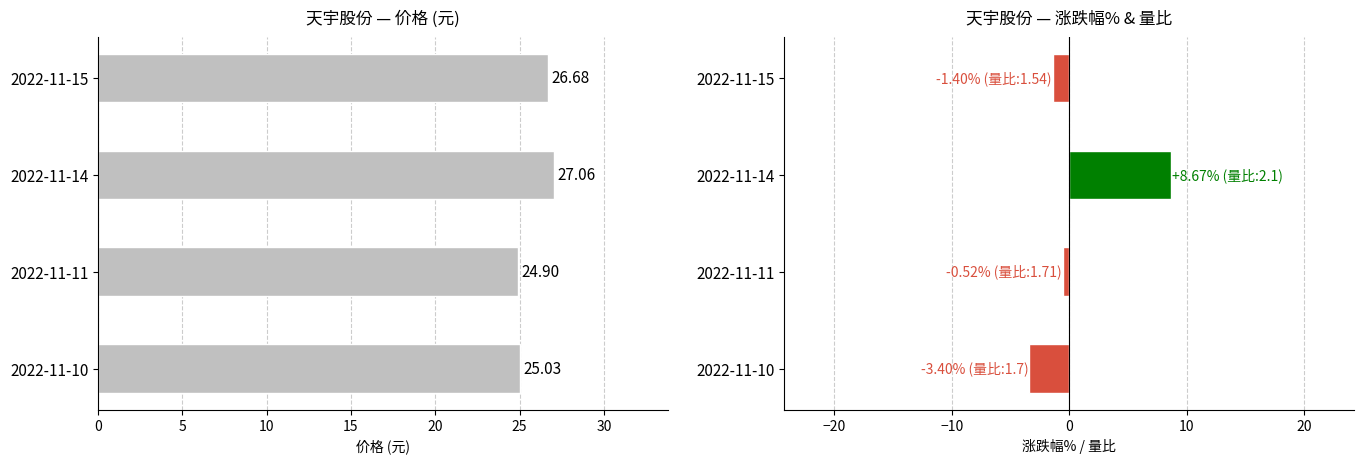

Rank the series by their maximum value, from highest to lowest.

价格, 涨跌幅%